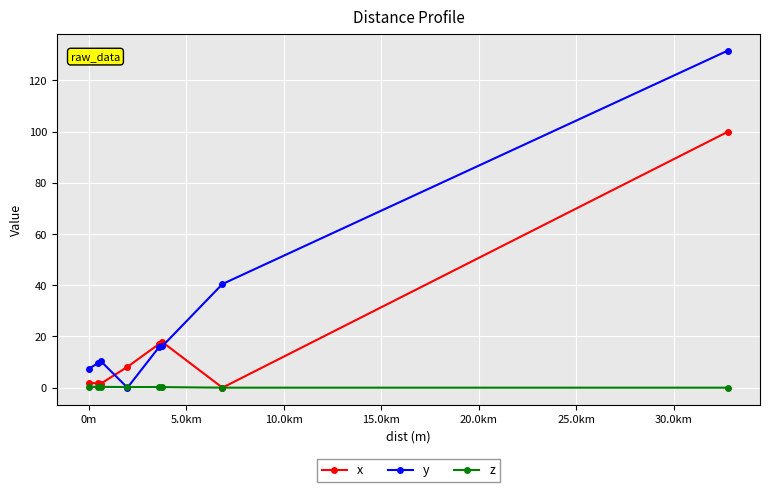

Rank the series by their average value, from highest to lowest.

y, x, z